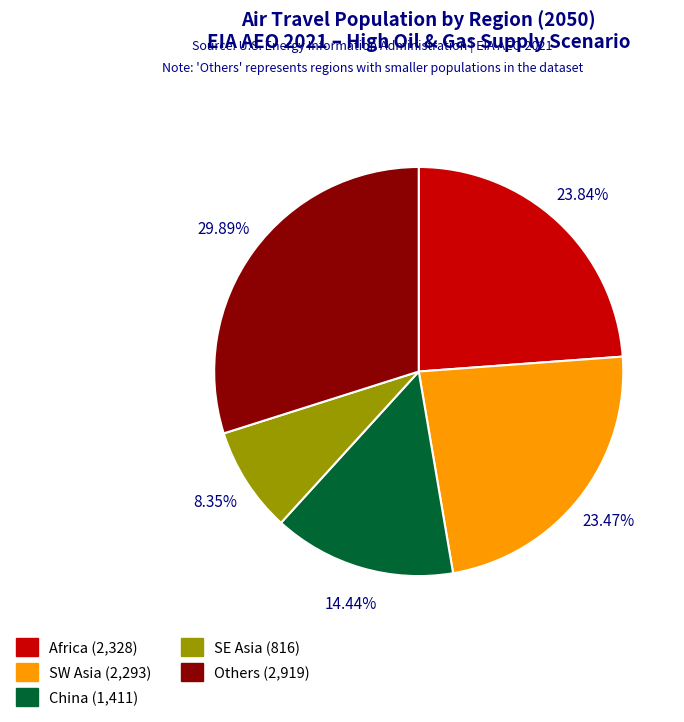

Is there any slice that represents more than half of the pie?

No